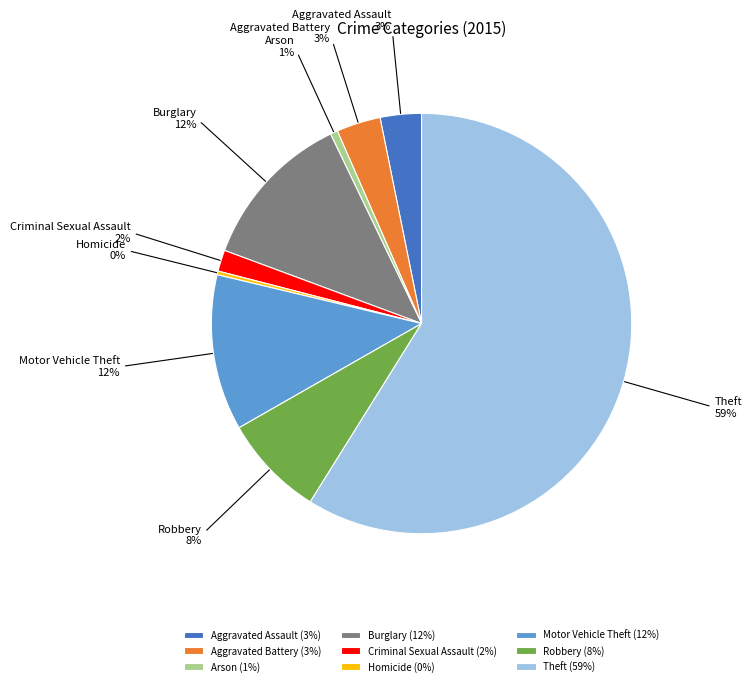

To the nearest percent, what is the difference between the largest and smallest slice percentages?

59%